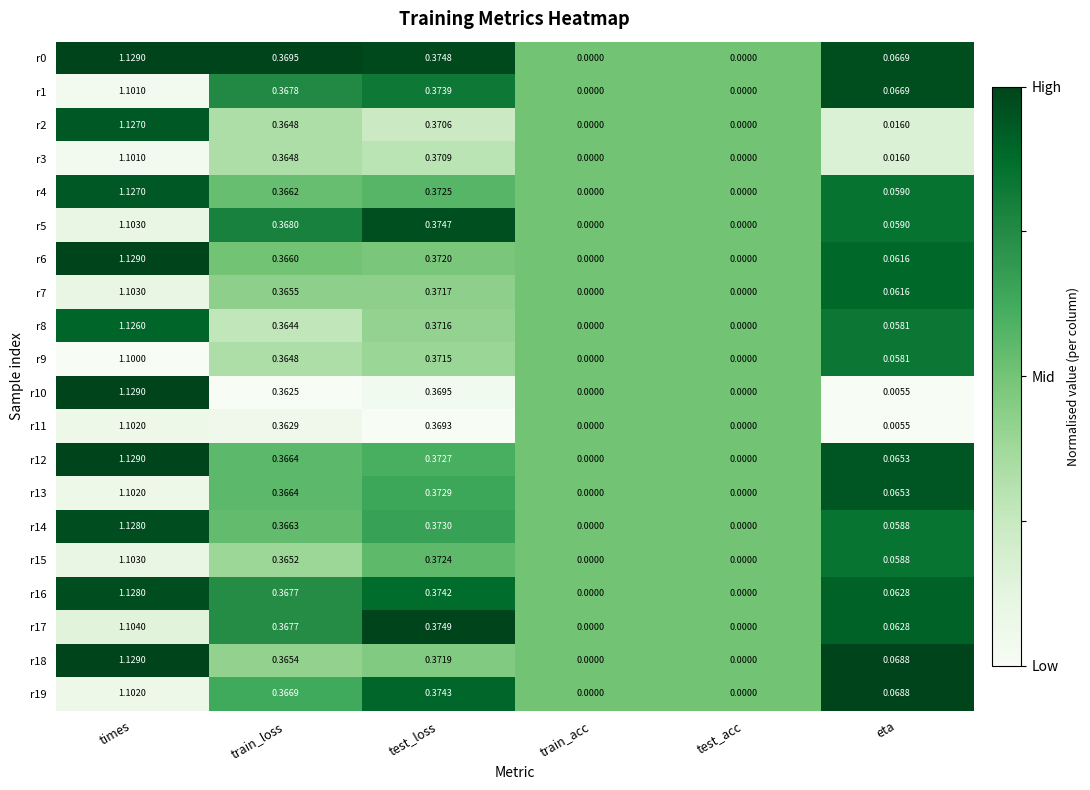

At which category is the sum across all series the highest?

times